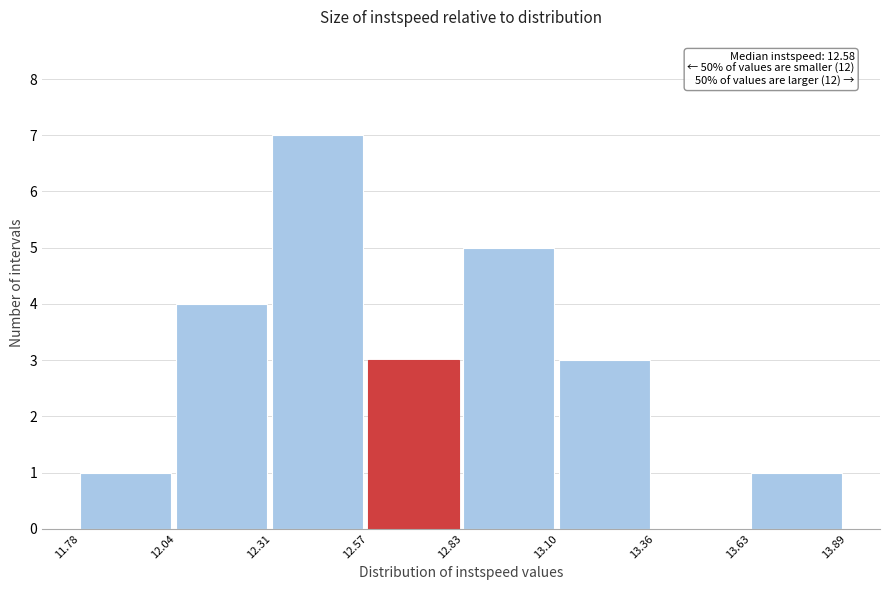

Which range on the x-axis has the tallest bar?

12.31 to 12.57